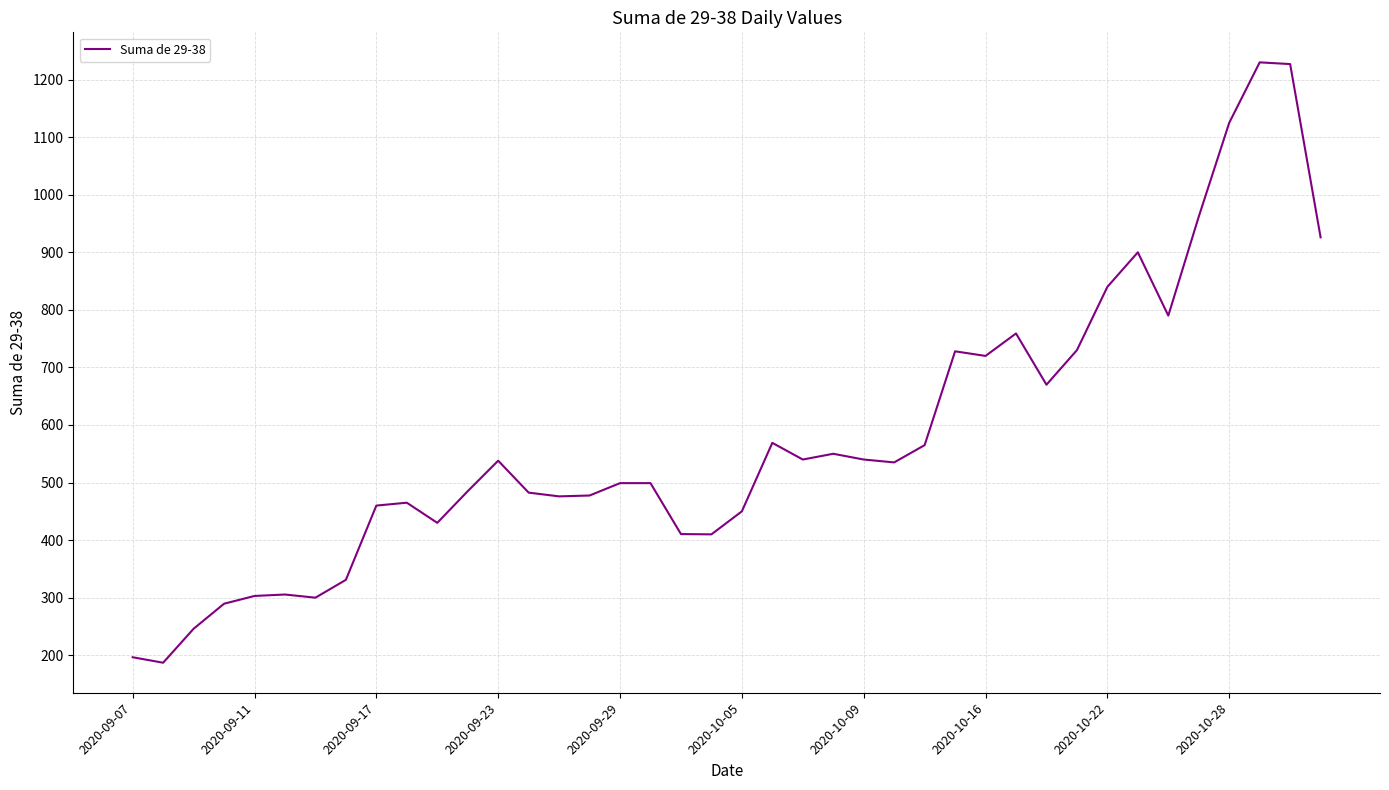

What is the difference between the maximum and minimum values?

1043.0